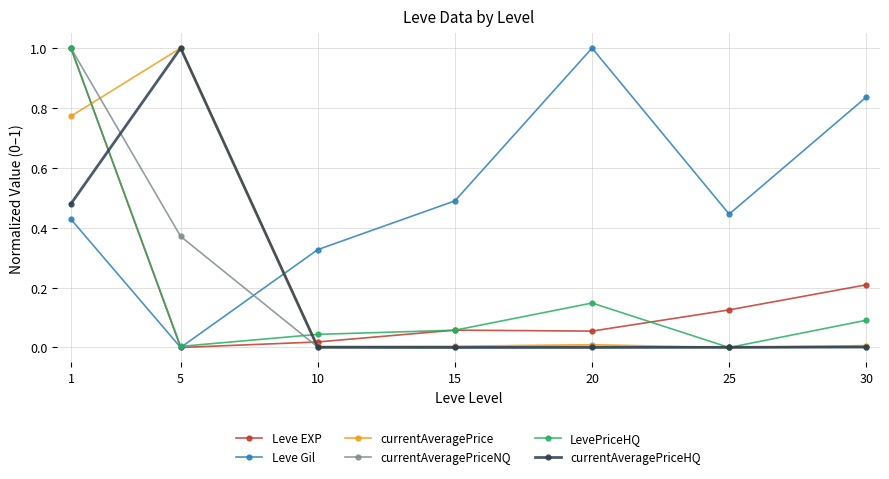

Which category has the highest value in the currentAveragePriceHQ series?

5